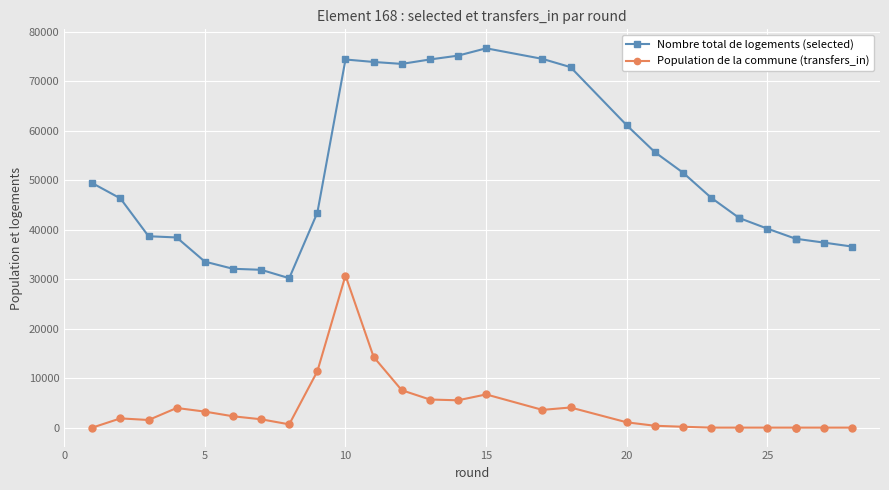

At how many categories does at least one series exceed 58407?

9